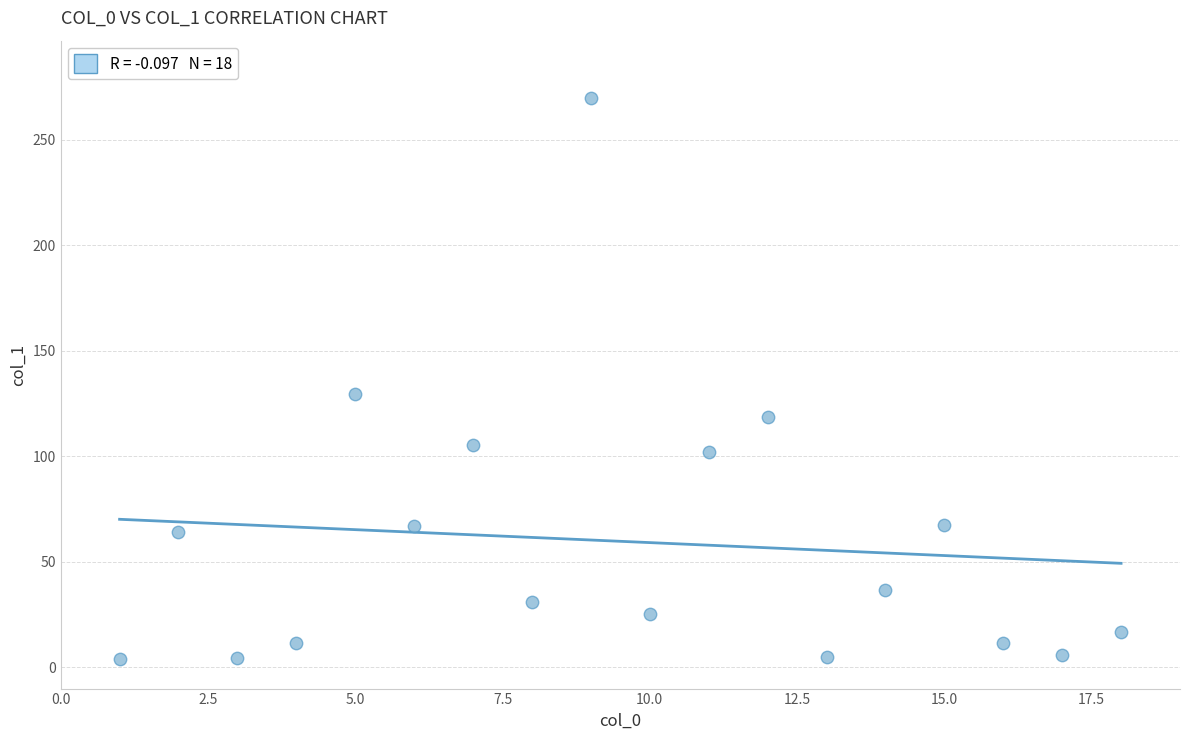

What is the range of Y values (max minus min)?

266.1